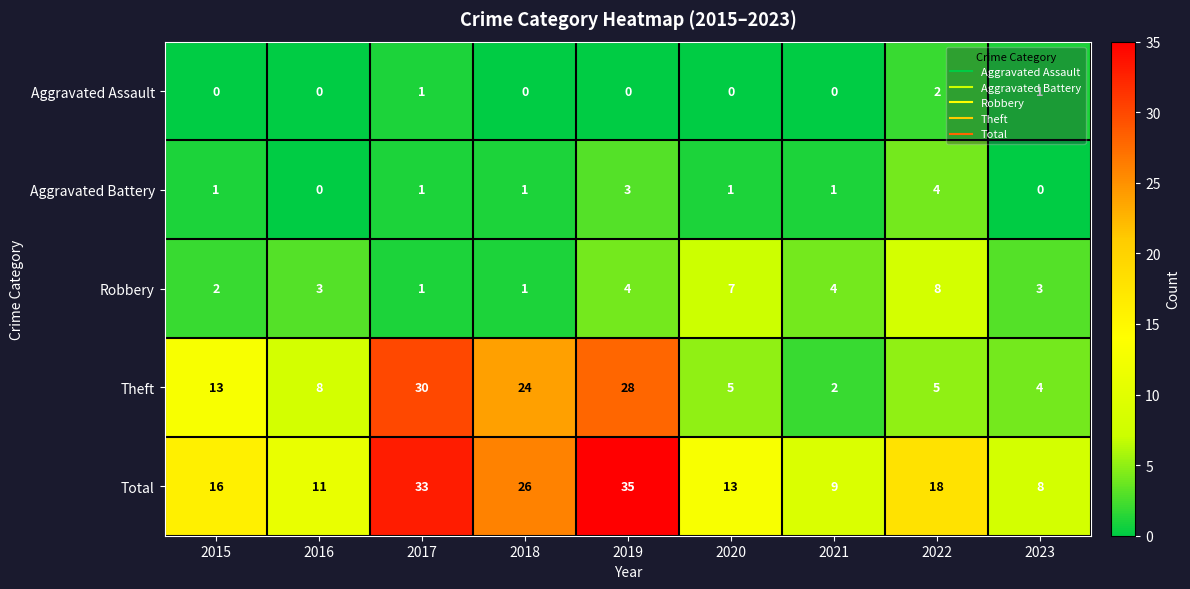

What is the sum of all Theft values?

119